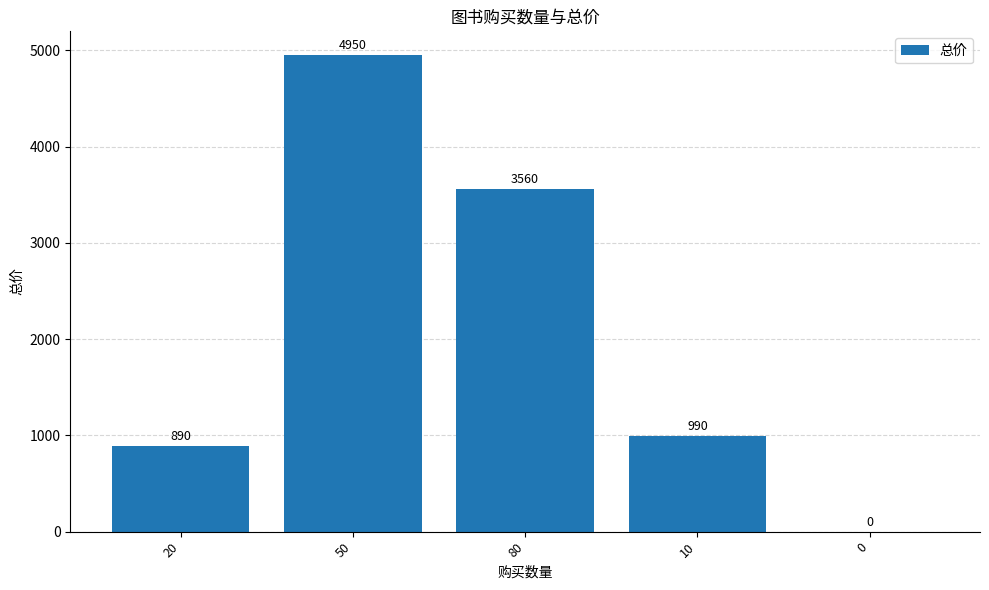

What is the greatest value displayed?

4950